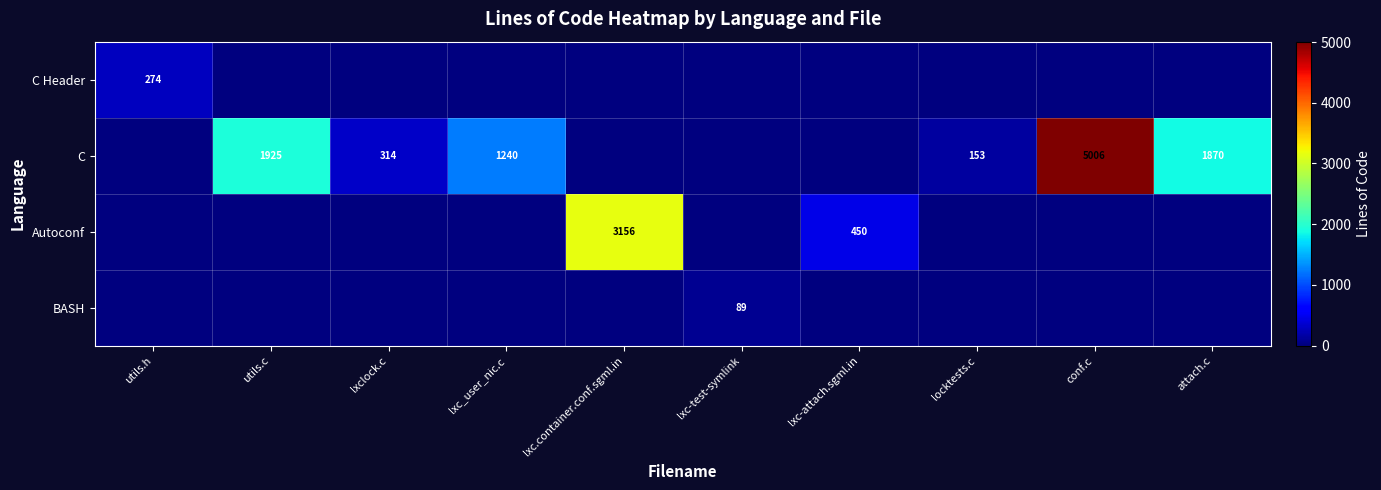

What is the difference between the BASH values at lxc-test-symlink and conf.c?

89